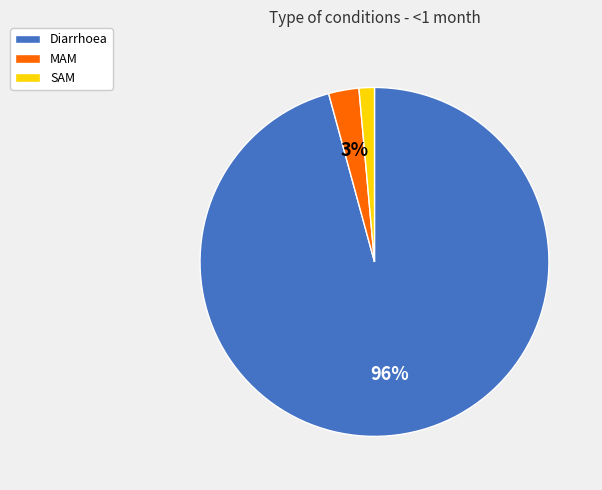

Which category accounts for the majority?

Diarrhoea